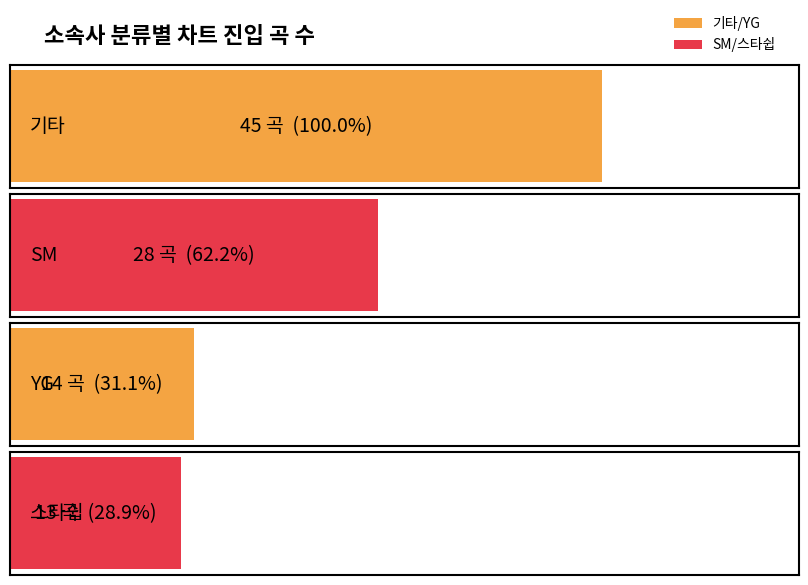

What value does the data have at 기타?

45